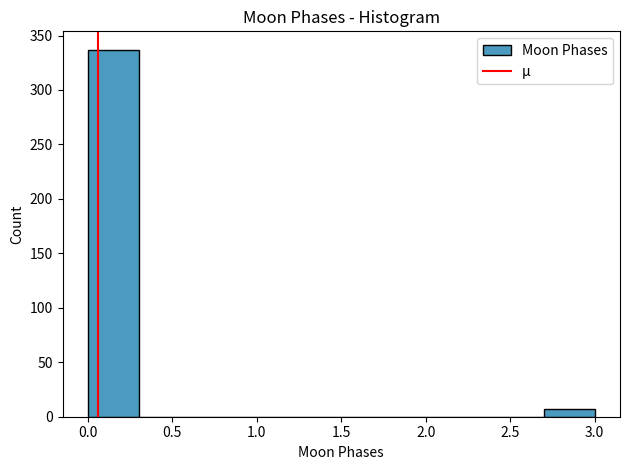

Which range on the x-axis has the tallest bar?

0.0 to 0.3